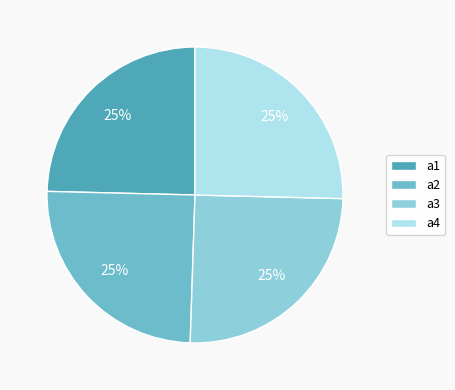

To the nearest percent, what is the combined percentage of a2 and a4?

50%